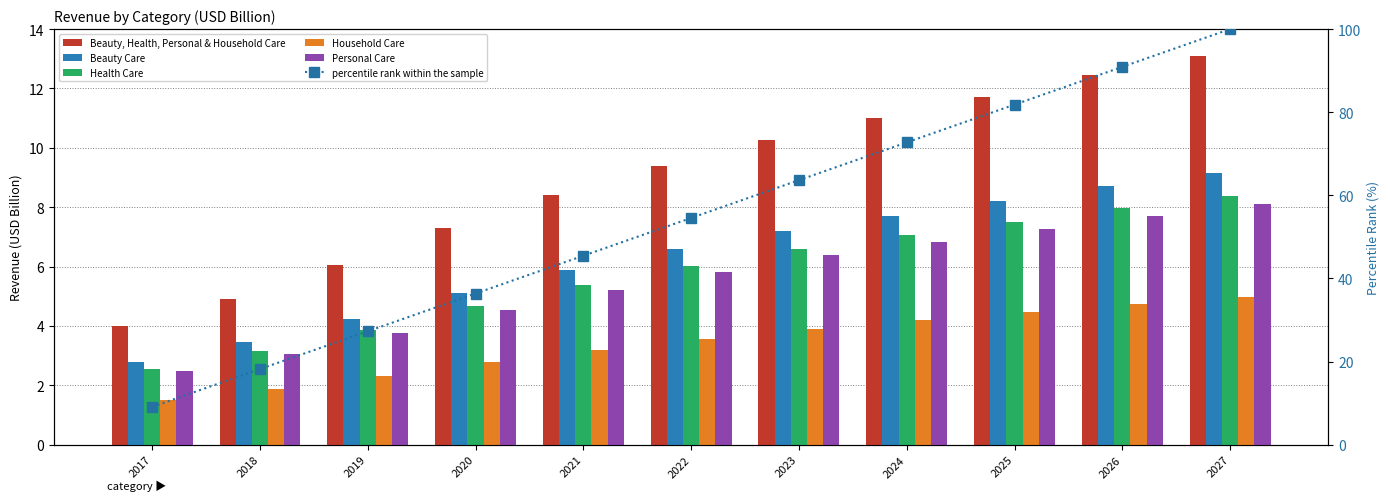

Where is percentile rank within the sample nearest to the value 54?

2022